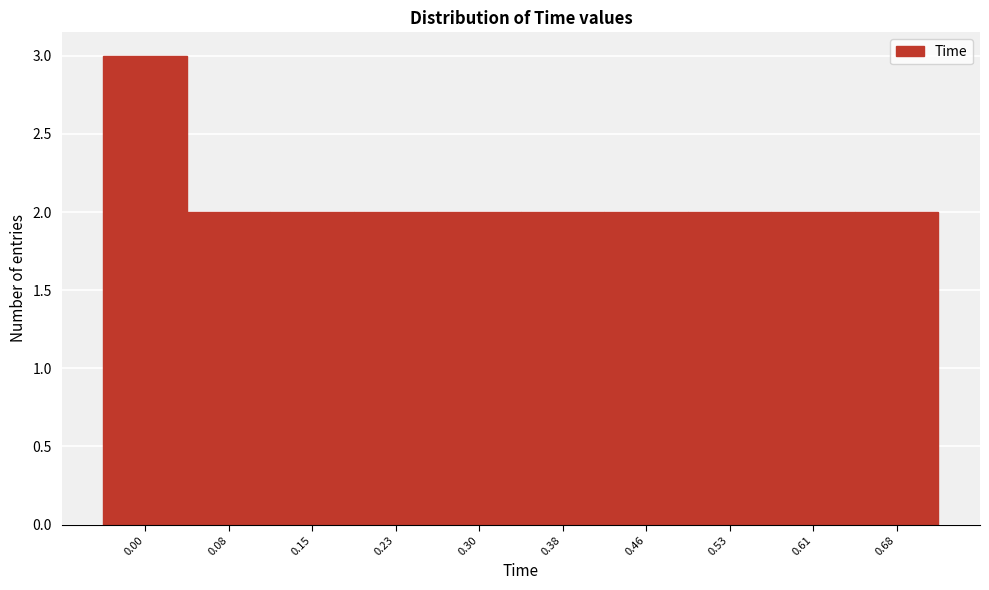

Reading right to left, list all the values displayed in this chart.

0.68=2	0.61=2	0.53=2	0.46=2	0.38=2	0.30=2	0.23=2	0.15=2	0.08=2	0.00=3